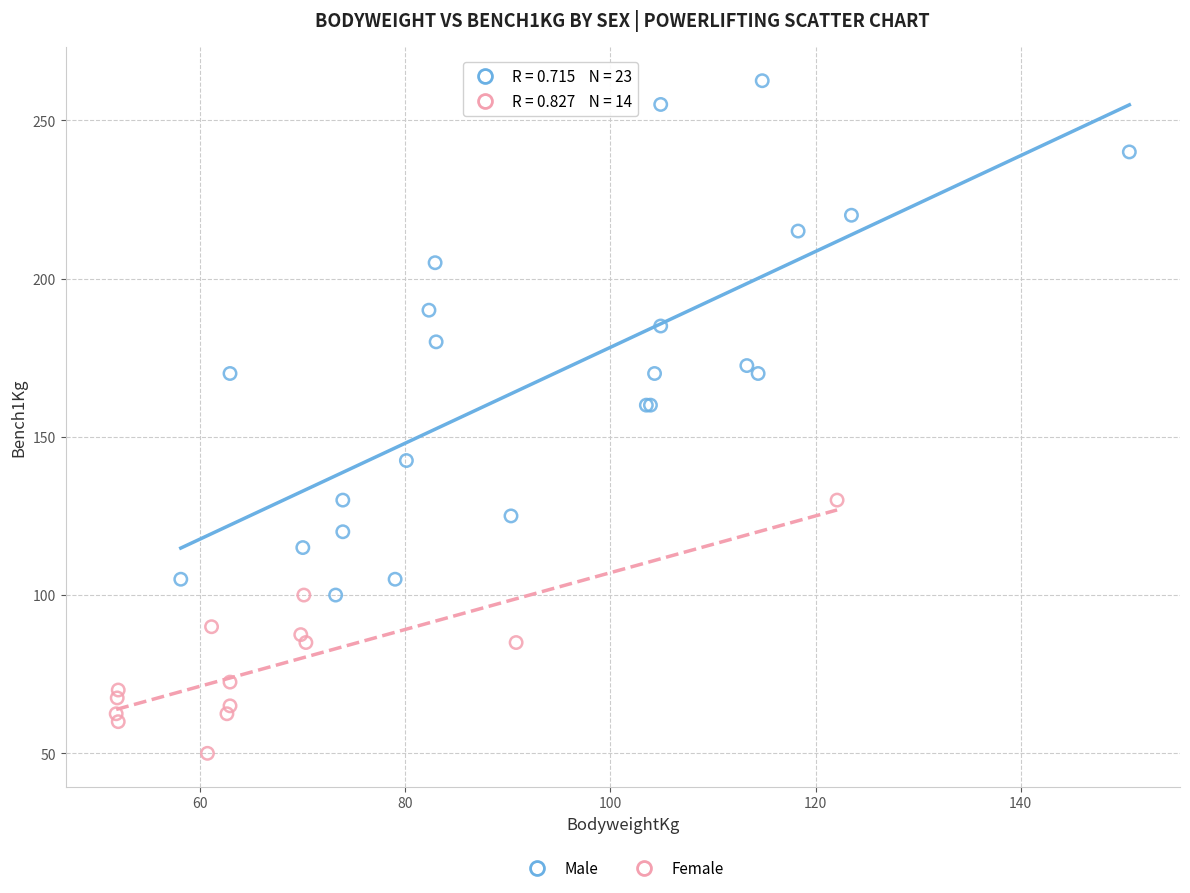

Which series contains the highest Y value?

Male